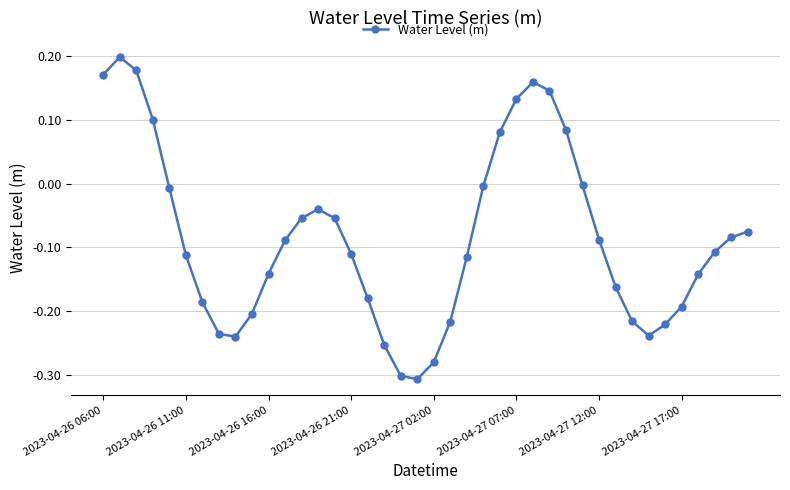

How many points are lower than both their immediate neighbors (excluding endpoints)?

3